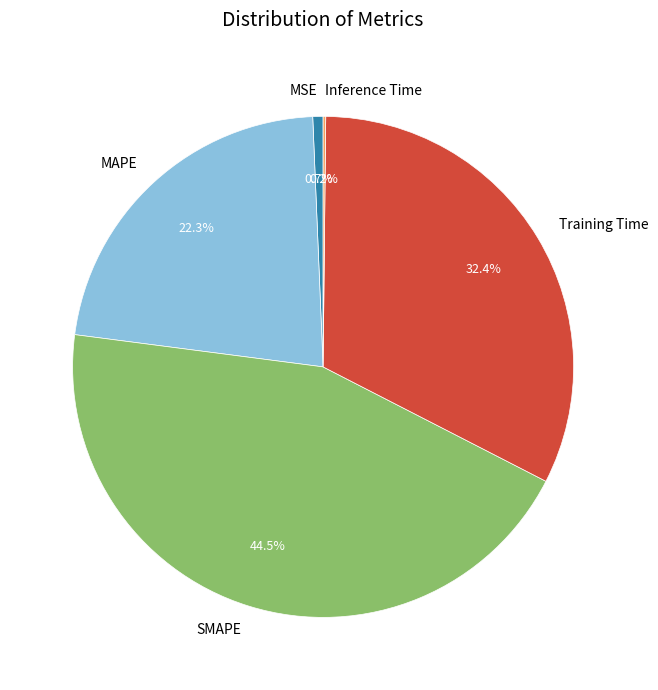

Which category has the biggest portion of the pie?

SMAPE